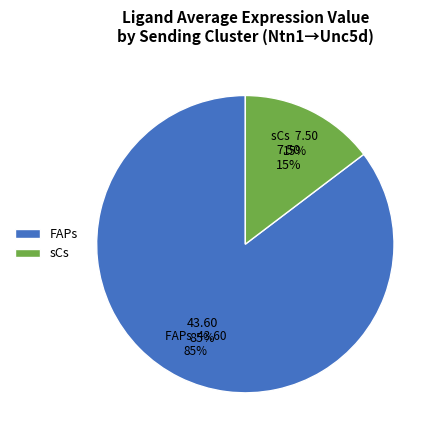

How many slices are in this pie chart?

2